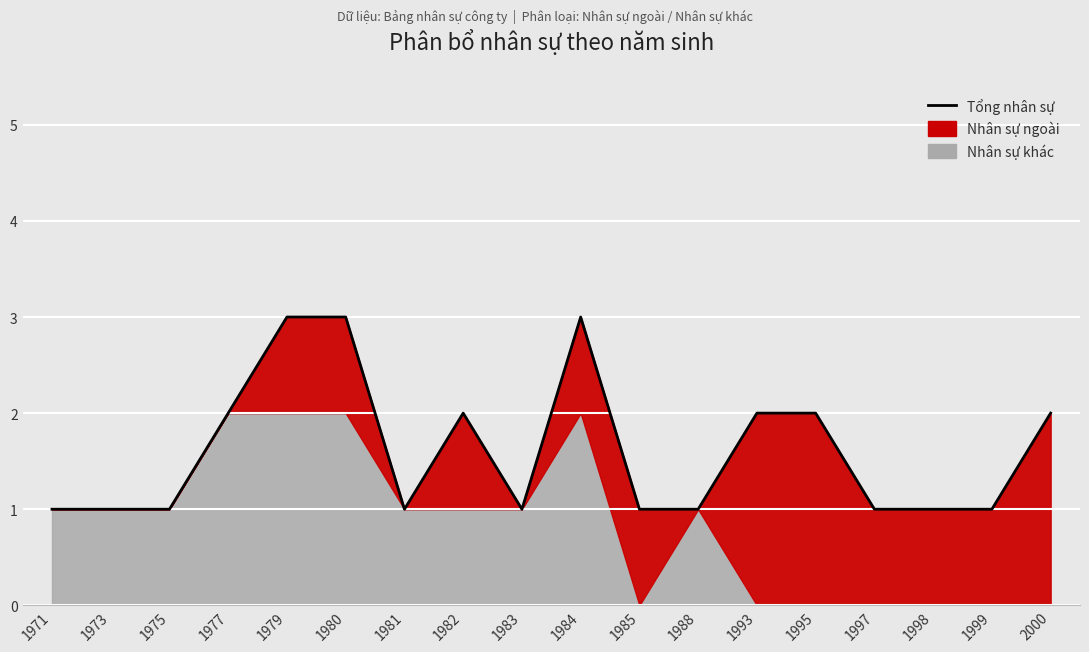

Reading left to right, transcribe all the data shown in this chart.

1	1	1	2	3	3	1	2	1	3	1	1	2	2	1	1	1	2